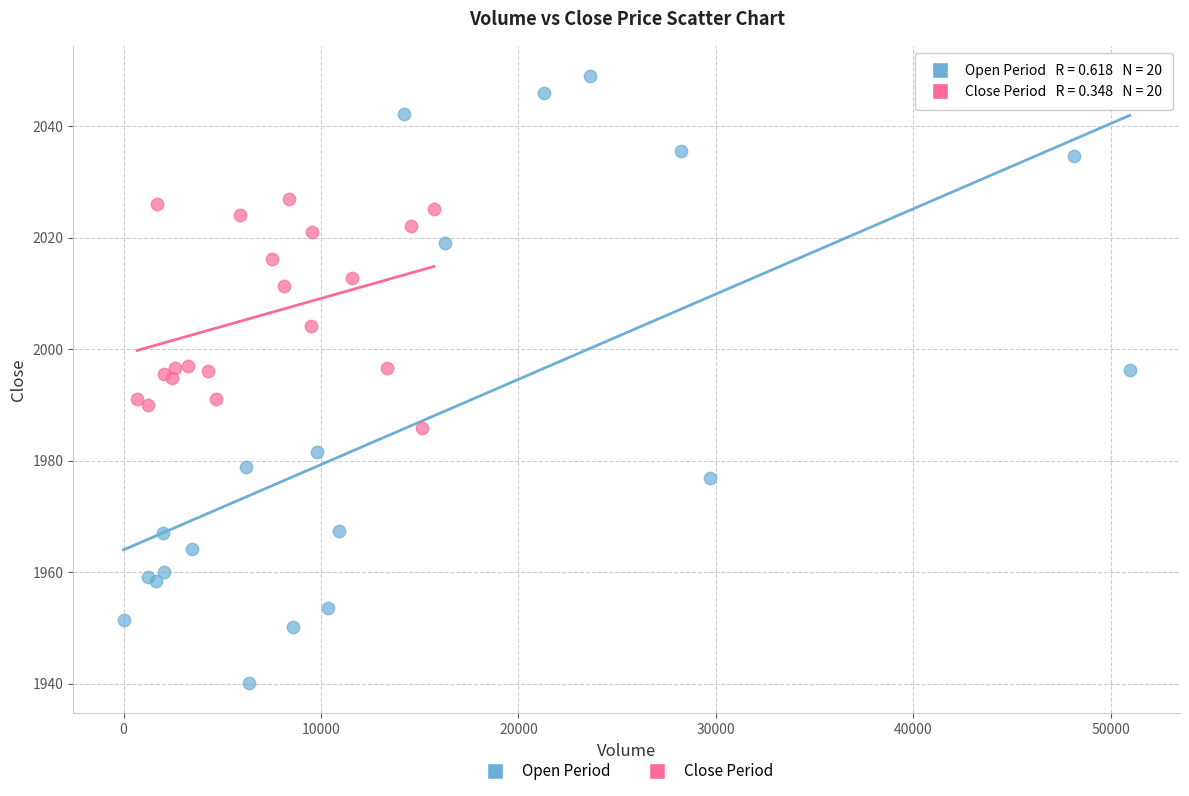

Which series has the largest Y range (max minus min)?

Open Period